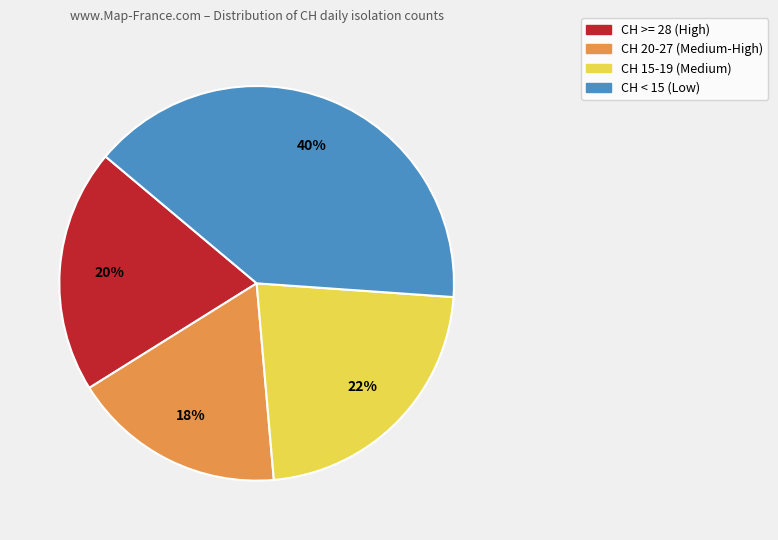

To the nearest percent, what is the difference between the largest and smallest slice percentages?

22%